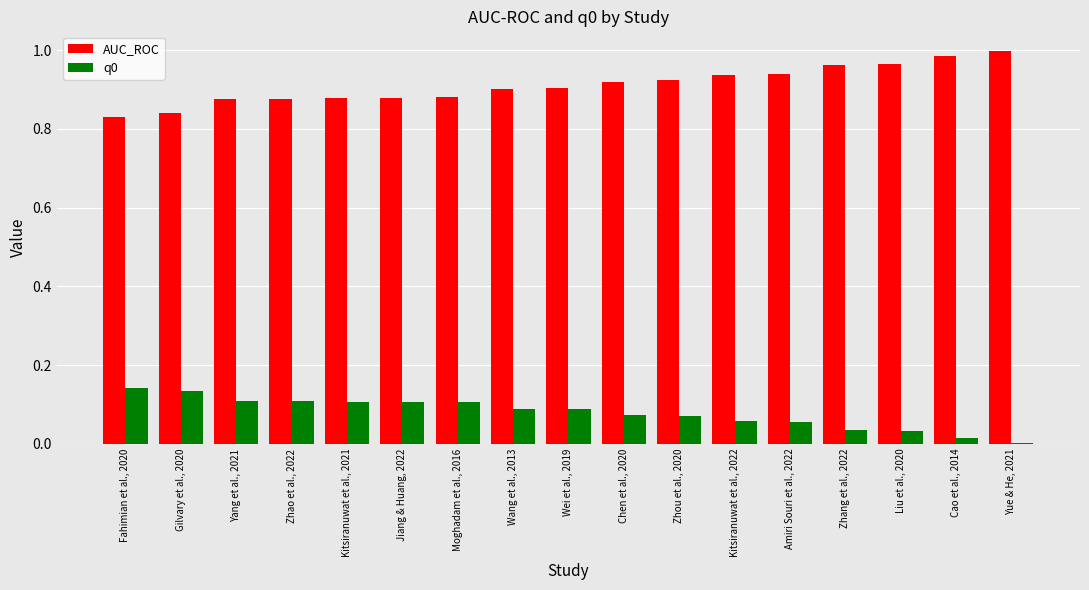

Is the value of q0 at Jiang & Huang, 2022 greater than the value of AUC_ROC at Wei et al., 2019?

No